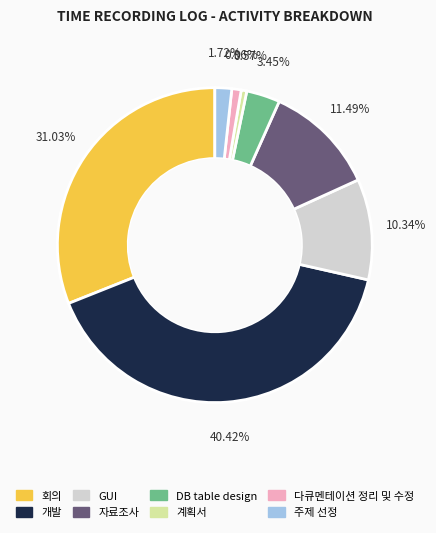

Combined, what portion of the pie is GUI and 회의?

41.4%